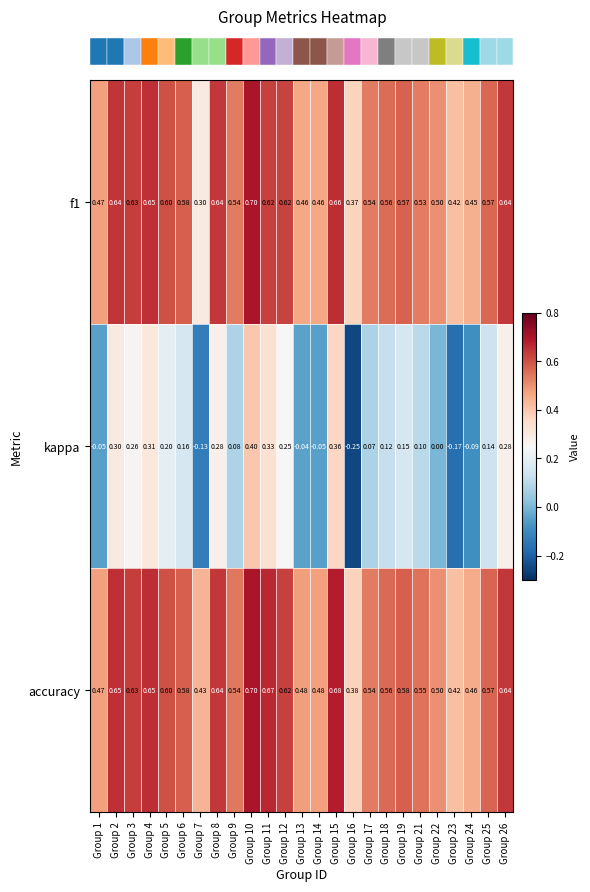

Is the value of accuracy at Group 12 greater than the value of kappa at Group 5?

Yes